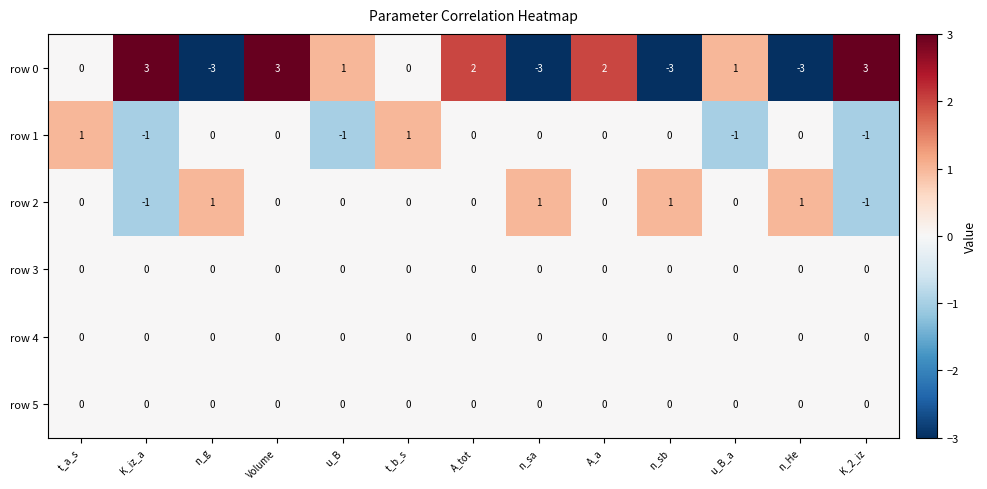

Between Volume and A_a, which series saw the biggest shift?

row 0